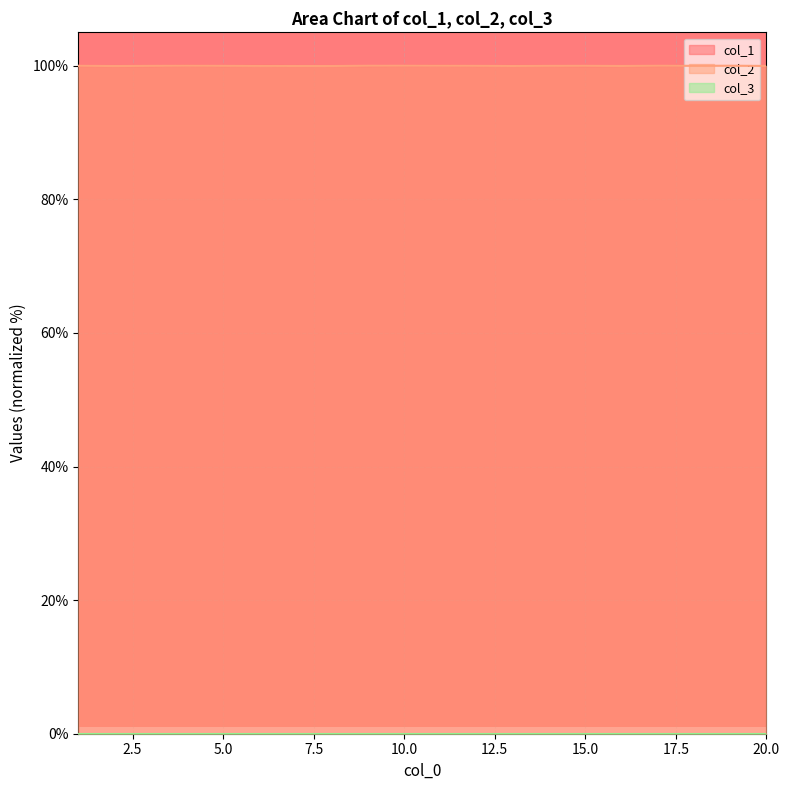

Which series has the largest total across all categories?

col_2